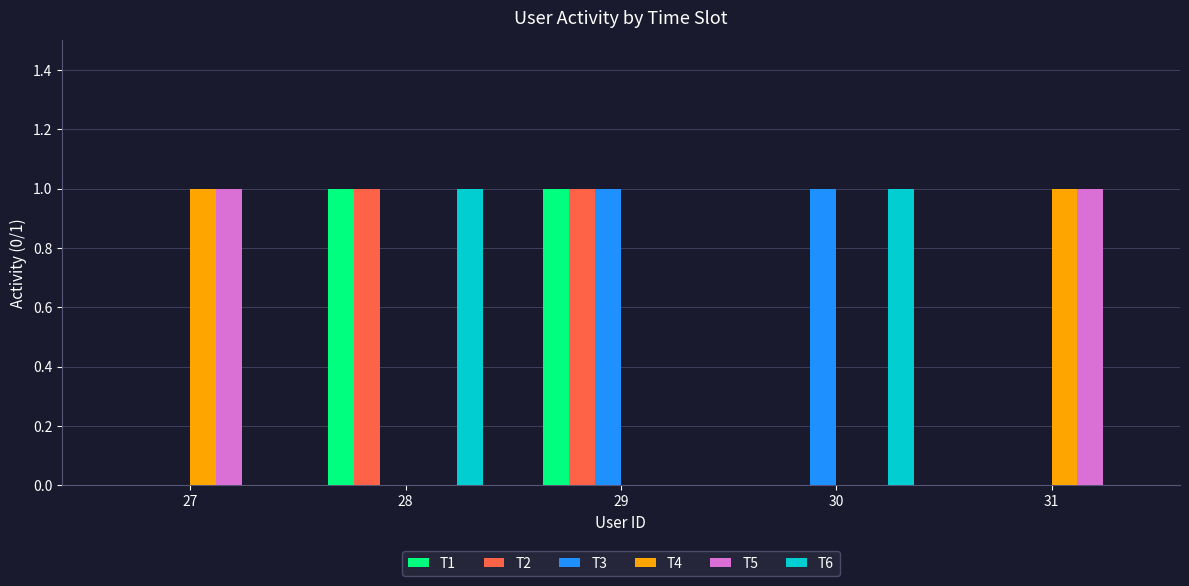

Reading left to right, what are all the values shown in this chart?

T1: 27=0	28=1	29=1	30=0	31=0
T2: 27=0	28=1	29=1	30=0	31=0
T3: 27=0	28=0	29=1	30=1	31=0
T4: 27=1	28=0	29=0	30=0	31=1
T5: 27=1	28=0	29=0	30=0	31=1
T6: 27=0	28=1	29=0	30=1	31=0